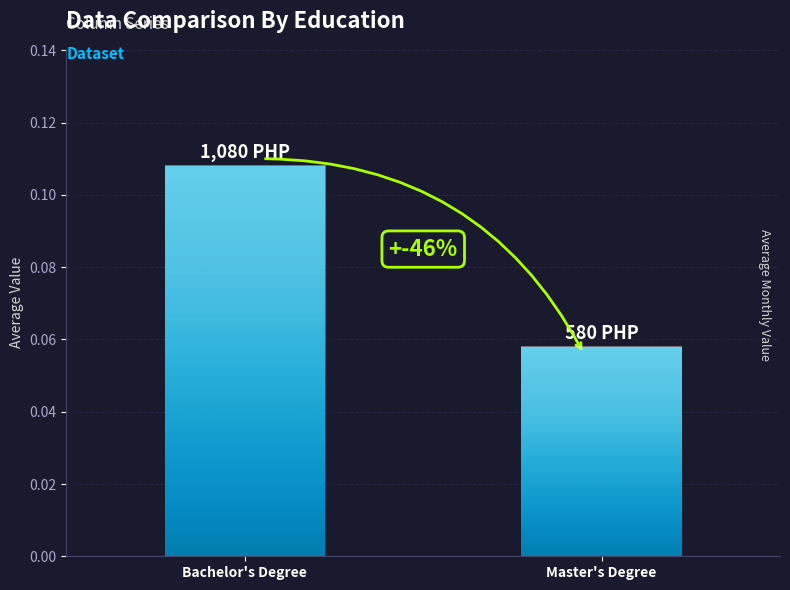

Rank the categories by value from highest to lowest.

Bachelor's Degree, Master's Degree